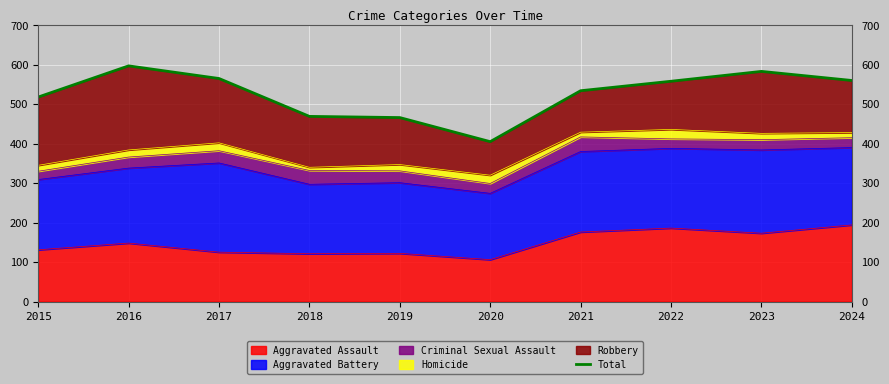

At which category does the data reach its first local valley?

2020